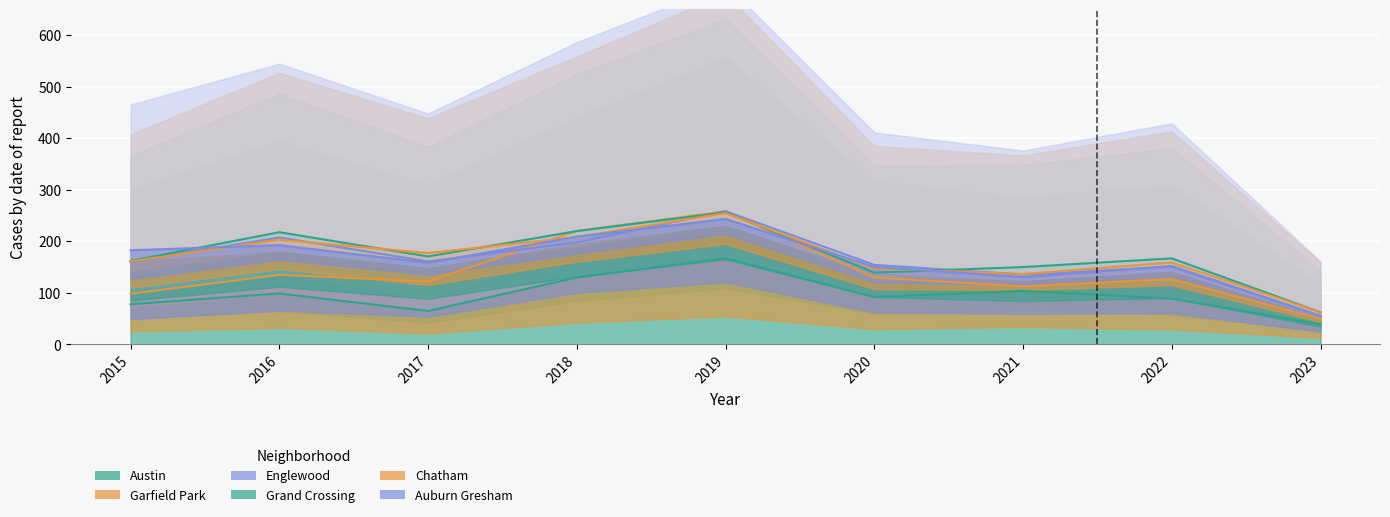

What is the difference between the Austin values at 2018 and 2016?

31